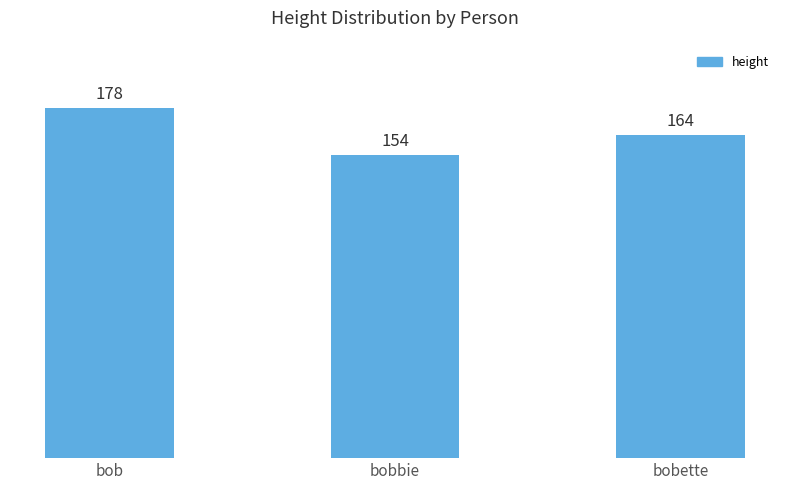

What is the difference between the values at bobbie and bobette?

10